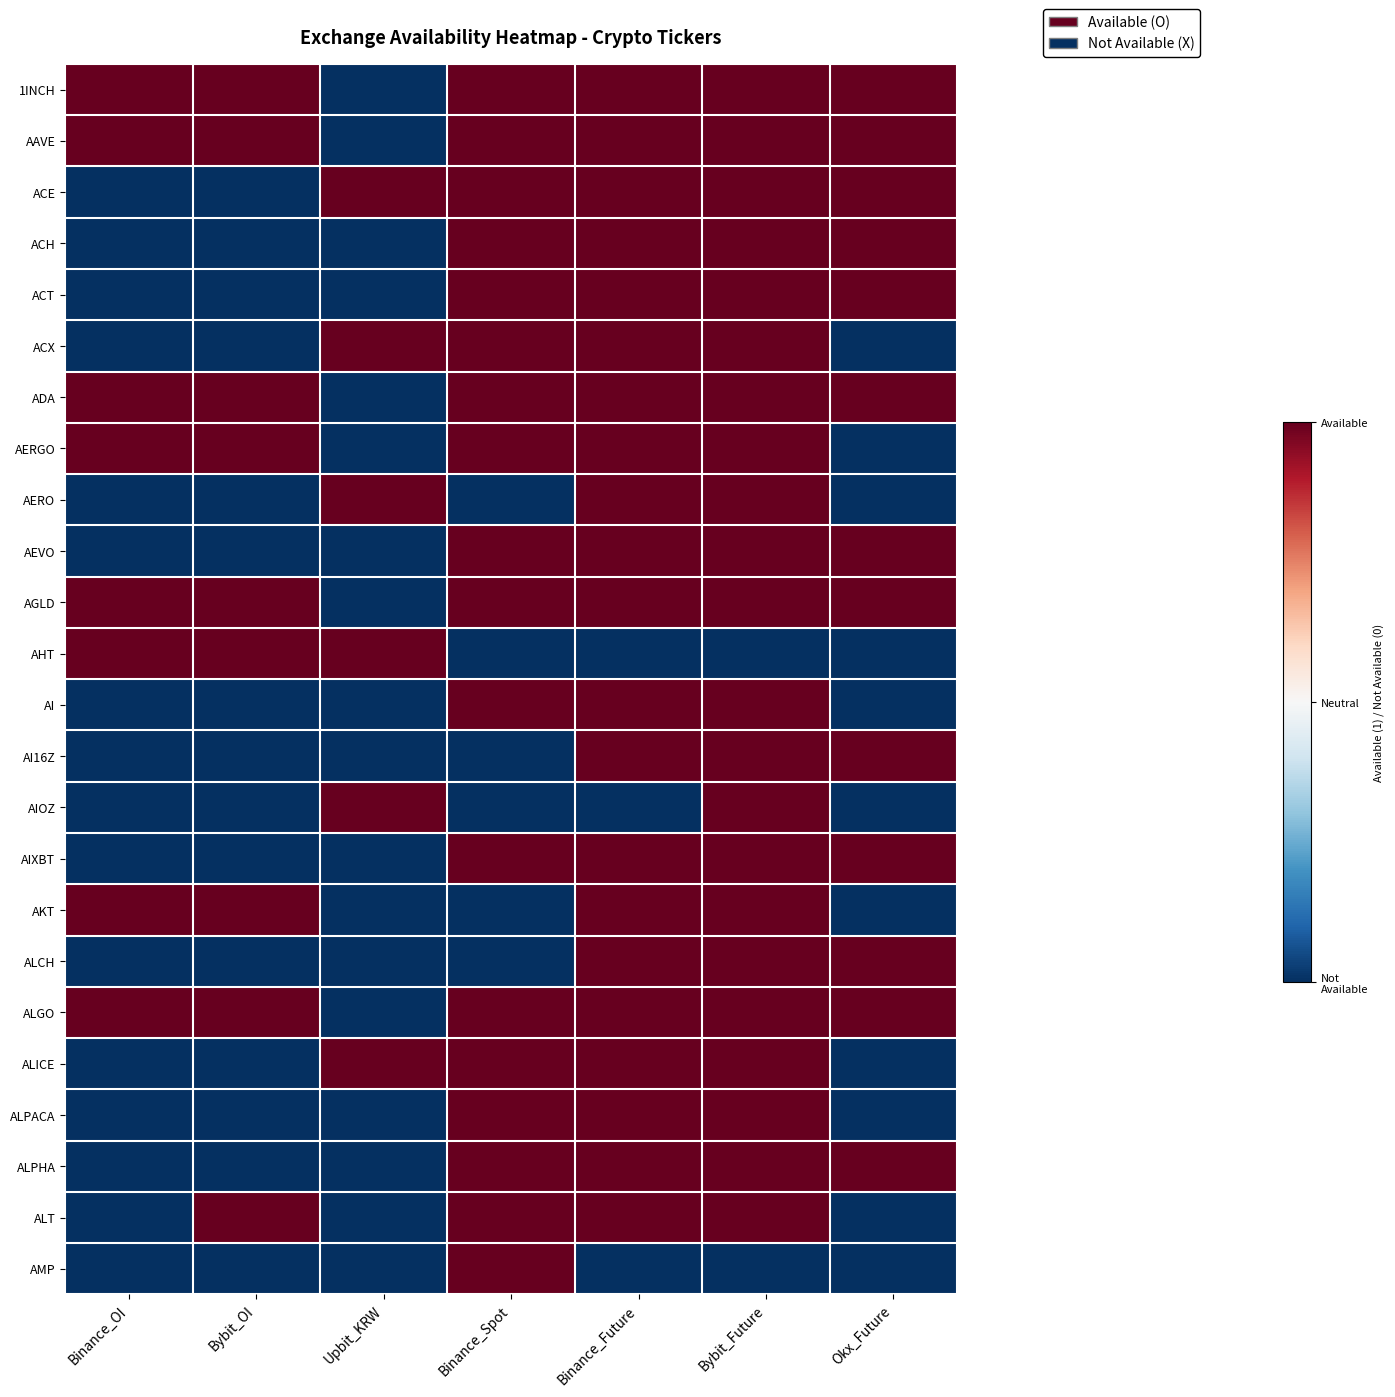

What is the minimum value shown in the chart?

-1